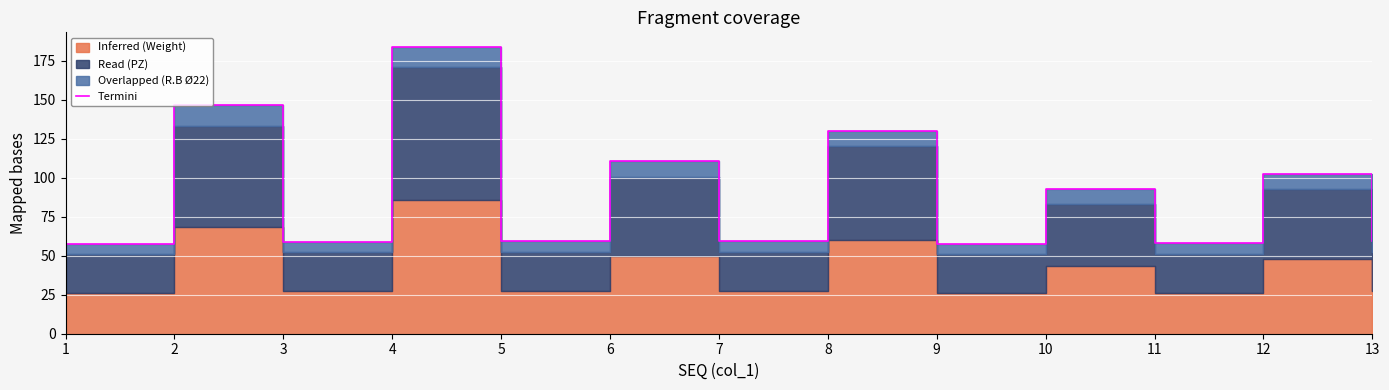

How many values are below 59?

4